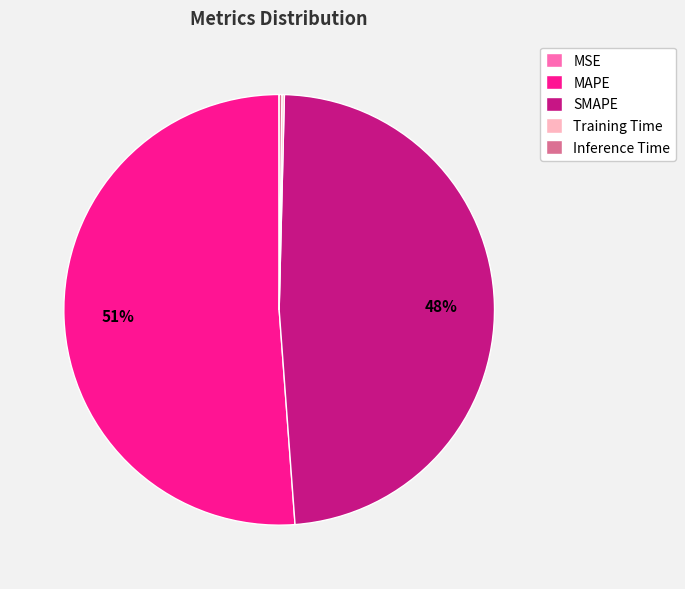

To the nearest percent, what is the combined percentage of MAPE and SMAPE?

100%